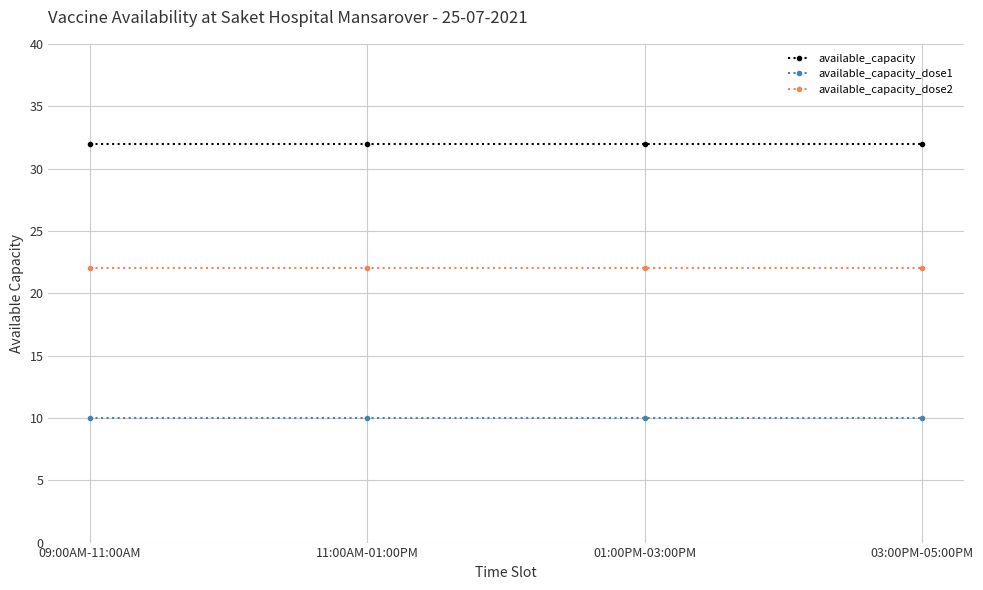

List the series in order of their peak value, highest first.

available_capacity, available_capacity_dose2, available_capacity_dose1